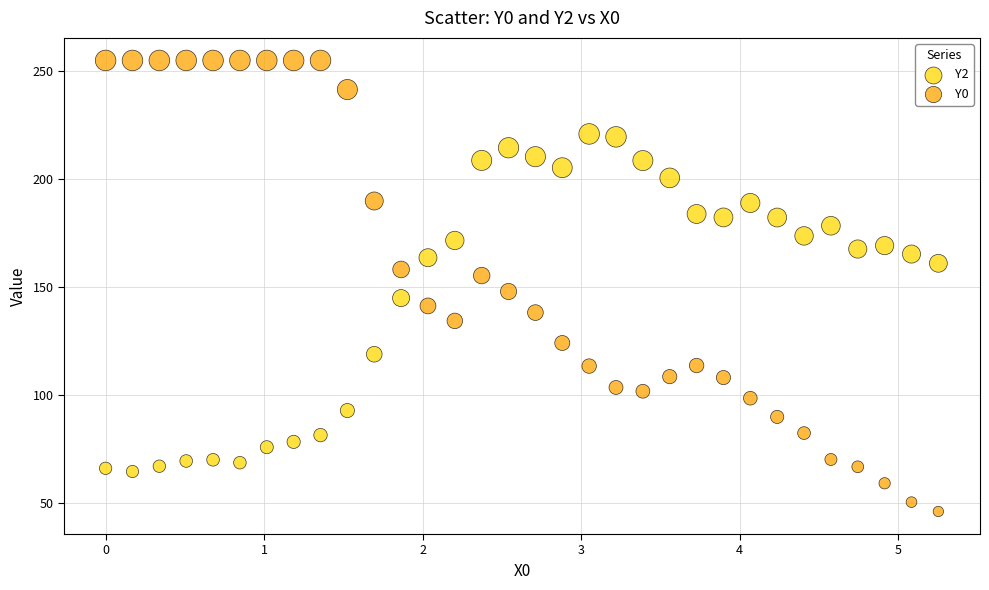

Which series has the largest Y range (max minus min)?

Y0